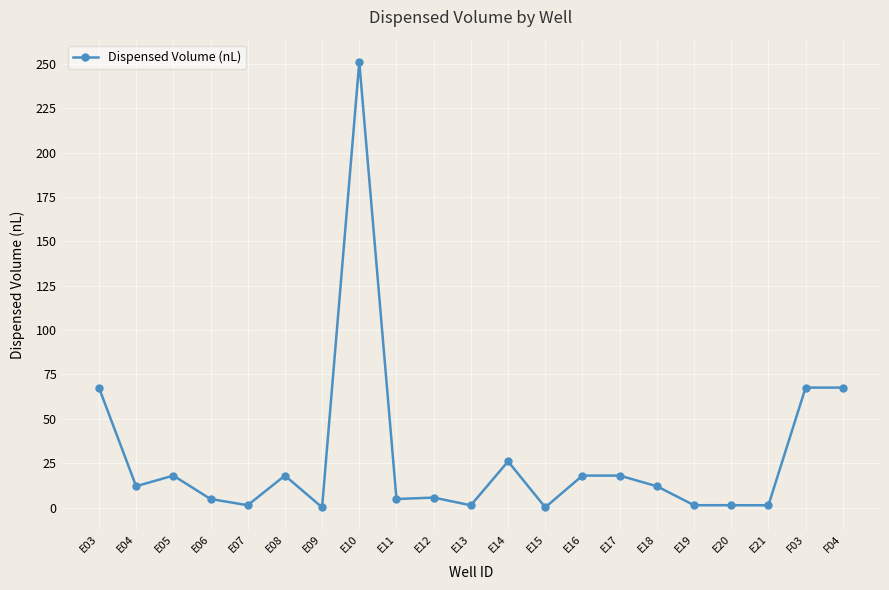

True or false: the data shows 5.4 at E05.

False